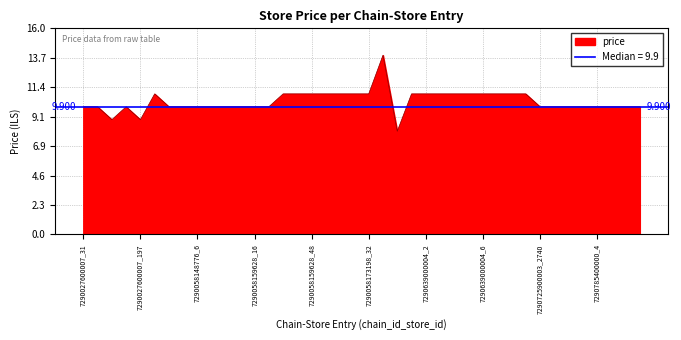

Where is the first local minimum?

7290027600007_110